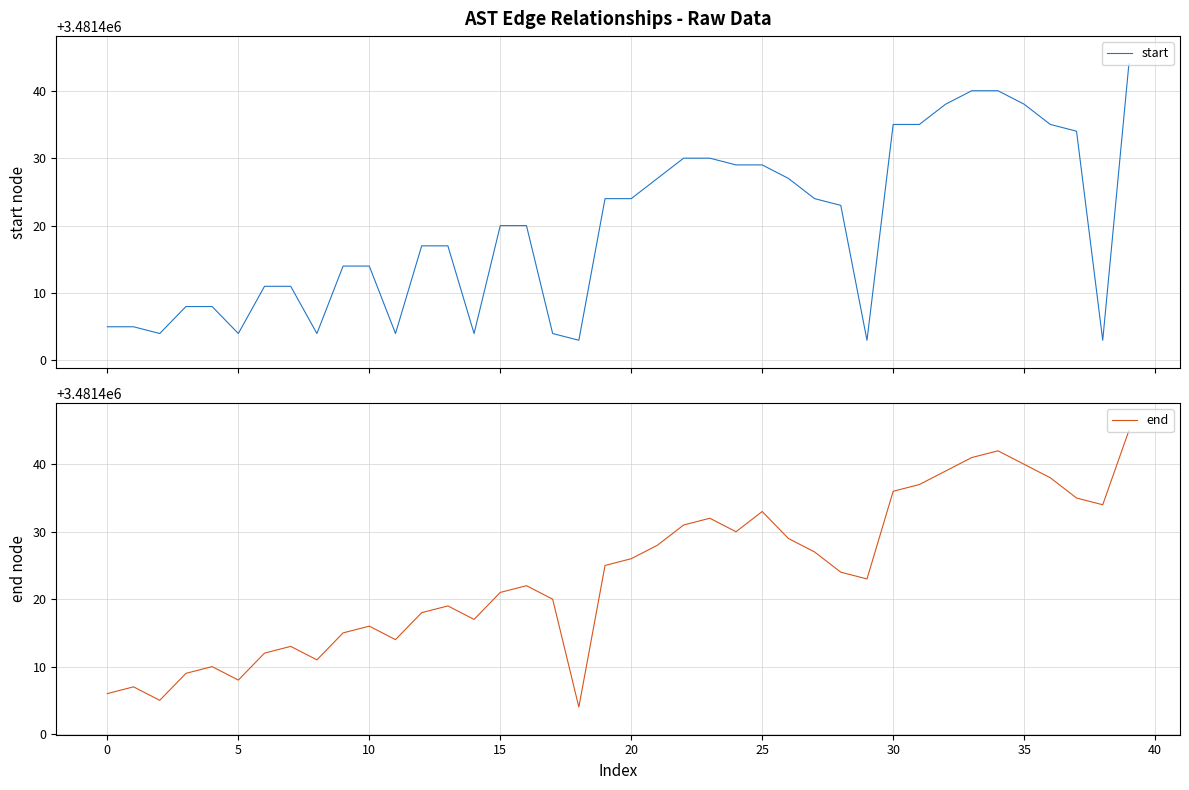

Is the value of end at 35 greater than the value of start at 10?

Yes